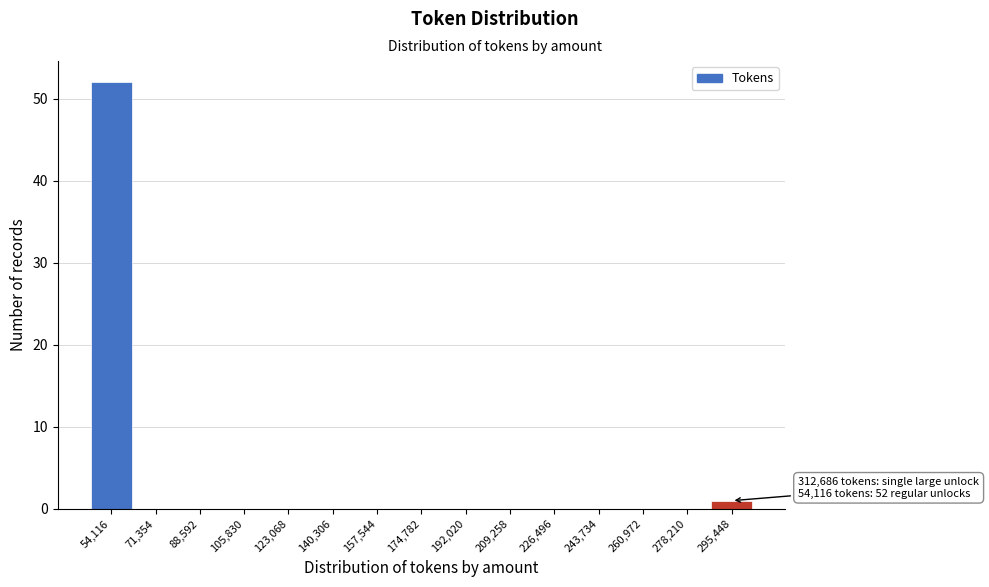

Reading left to right, transcribe all the data shown in this chart.

54,116=52	71,354=0	88,592=0	105,830=0	123,068=0	140,306=0	157,544=0	174,782=0	192,020=0	209,258=0	226,496=0	243,734=0	260,972=0	278,210=0	295,448=1